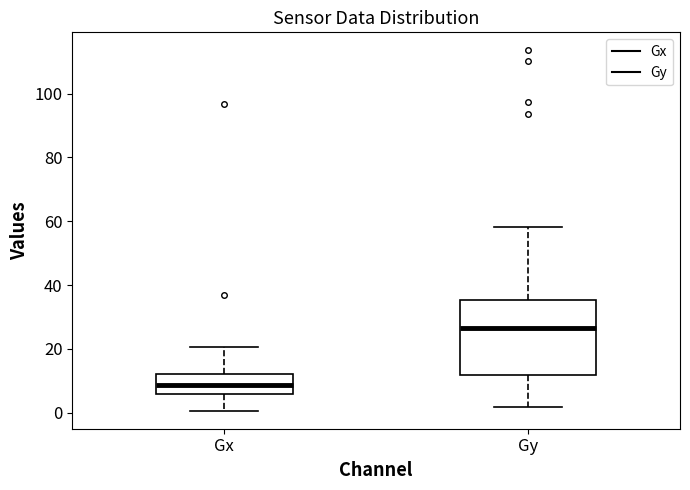

Reading left to right, read every box against the y-axis: the position of its median line, the range the box covers, and the ends of its whiskers. The values are not printed on the chart, so give them approximately, as read against the axis.

Gx: median 8, box 6 to 12, whiskers 0 to 20
Gy: median 26, box 12 to 36, whiskers 2 to 58